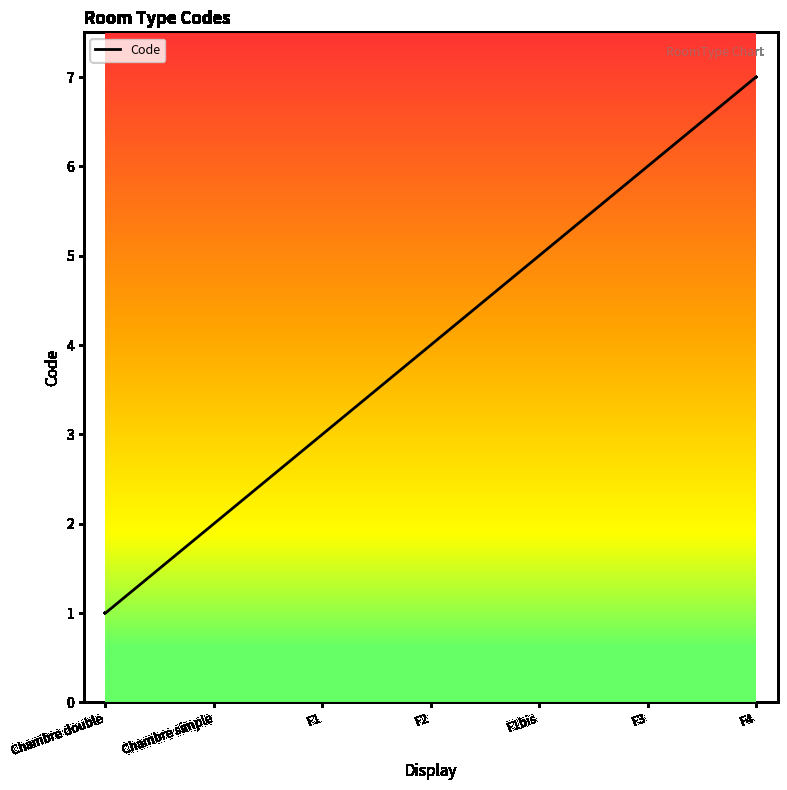

Where is the data nearest to the value 4?

F2